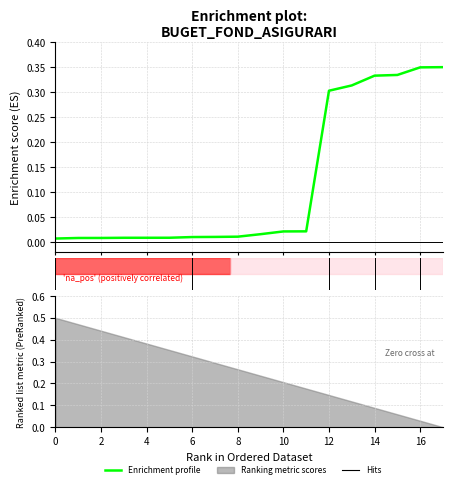

What is the label of the 3rd point from the left?

2